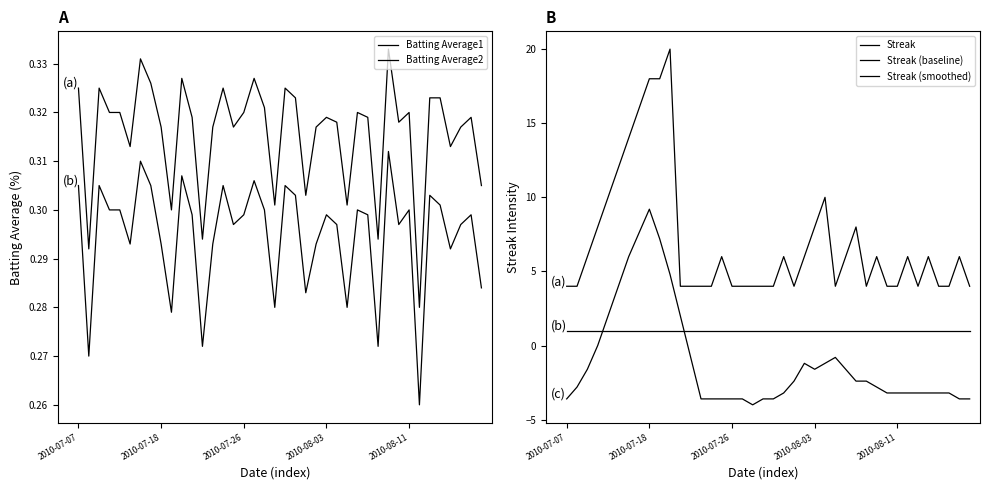

The Batting Average1 series shows 0.3 at 36. True or false?

True